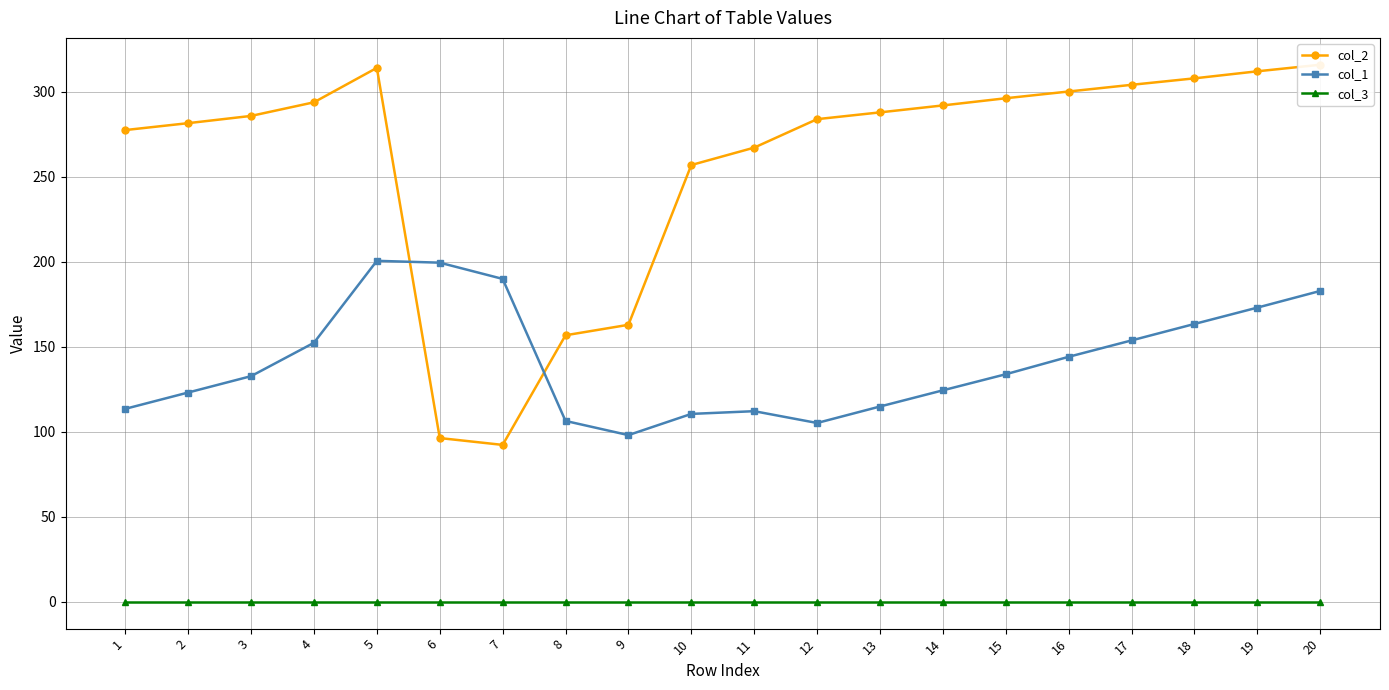

In col_2, how many points are higher than both neighbors (excluding endpoints)?

1